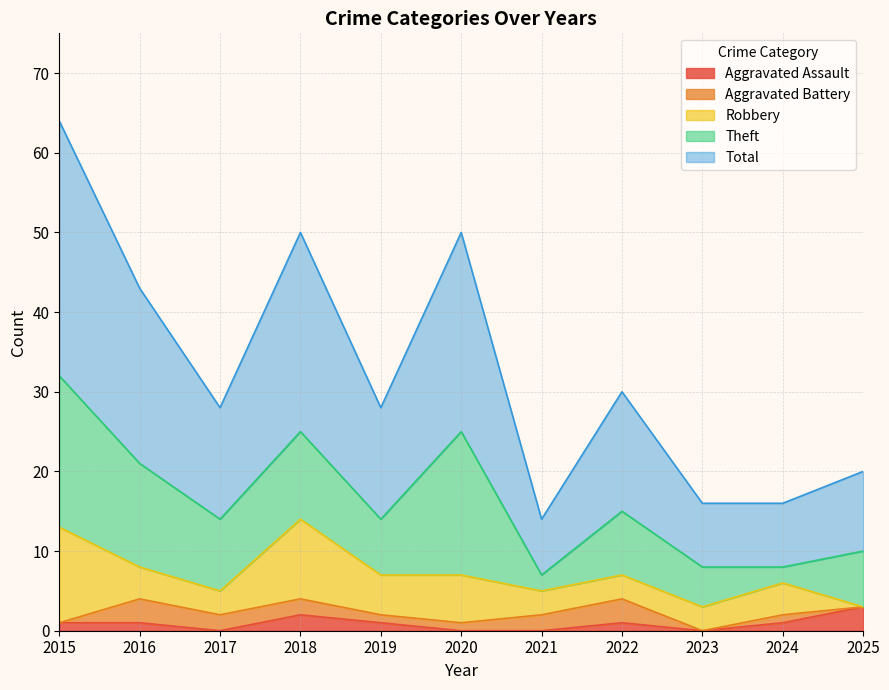

How many times do Theft and Robbery cross each other?

4